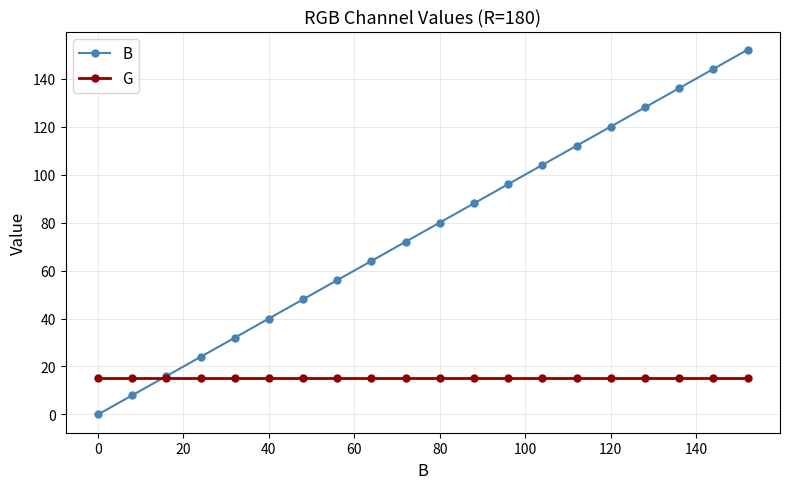

True or false: B has more than 0 points higher than both neighbors.

False